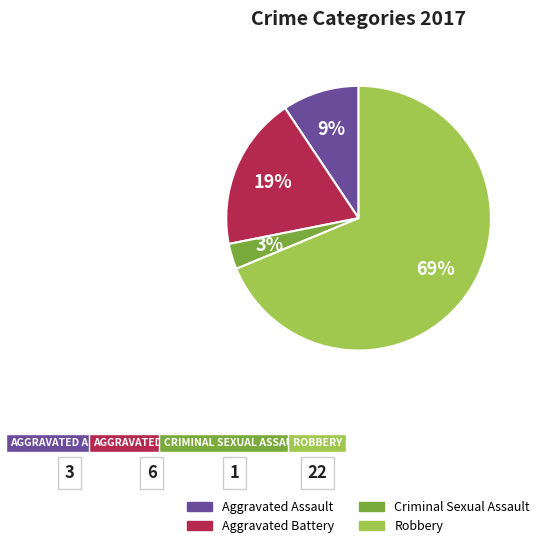

What percentage is the Aggravated Battery slice, to the nearest percent?

19%